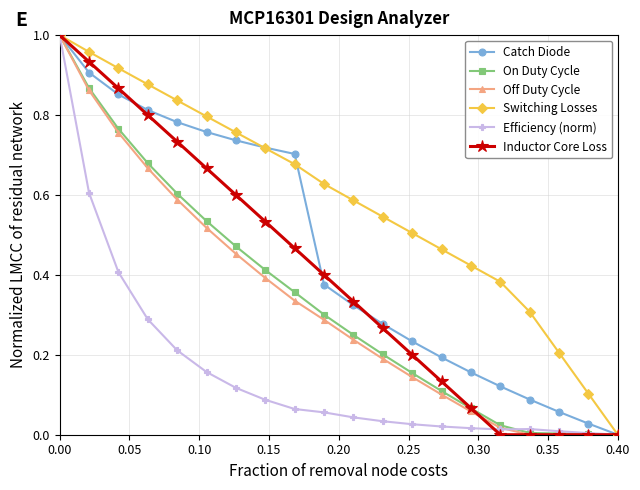

What is the sum of all Catch Diode values?

9.1